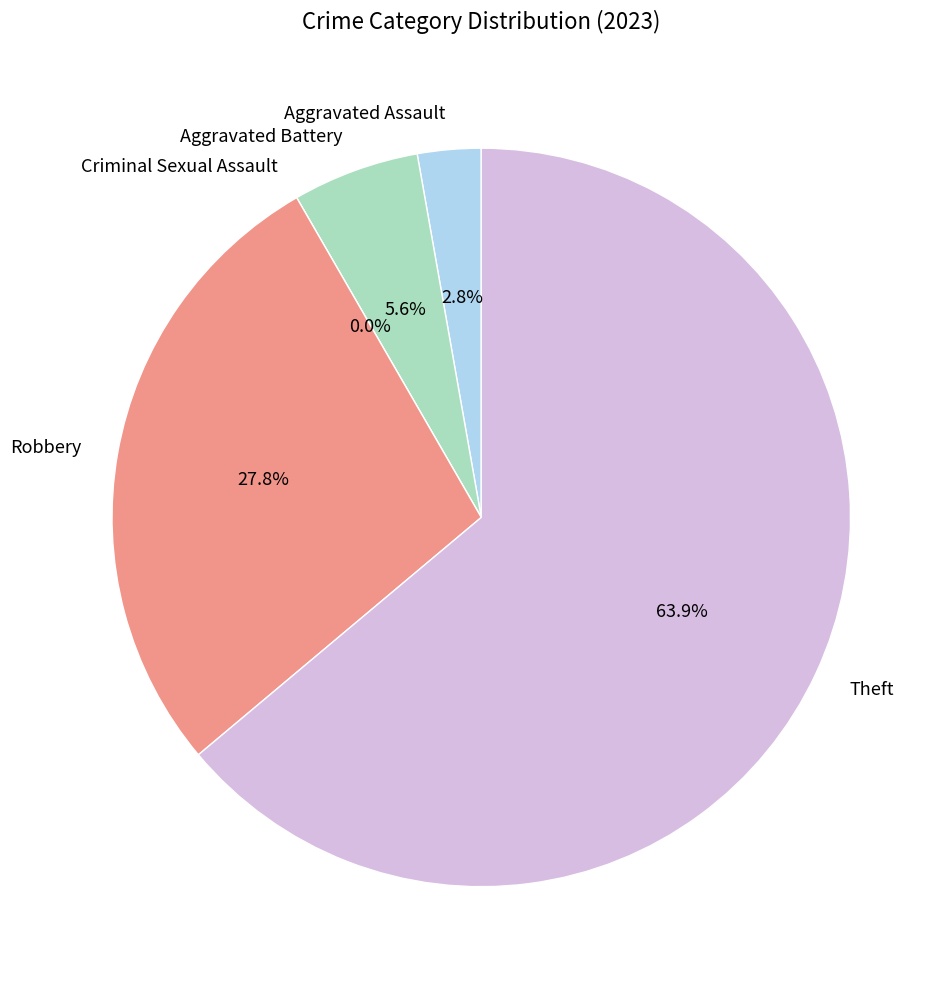

How many slices are in this pie chart?

5